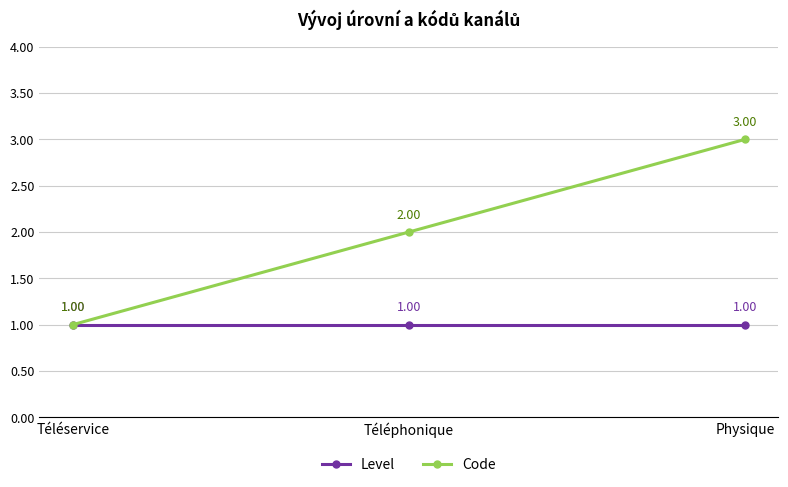

Reading left to right, transcribe all the data shown in this chart.

Level: 1	1	1
Code: 1	2	3